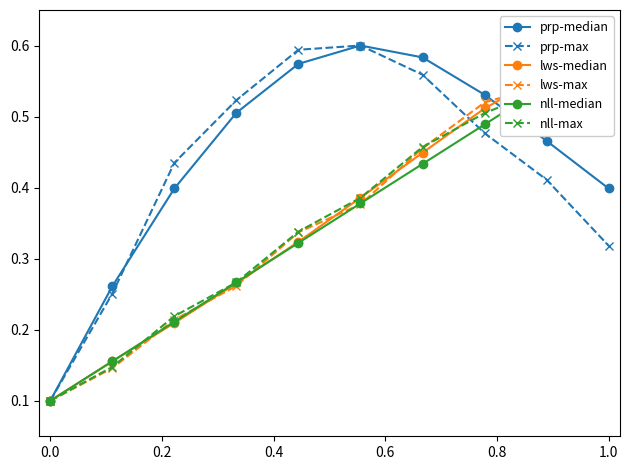

True or false: nll-median has more than 1 points higher than both neighbors.

False